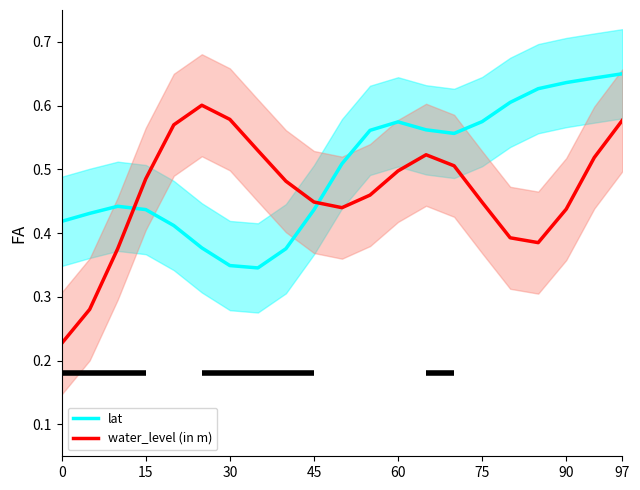

True or false: water_level (in m) and lat cross at least once.

True